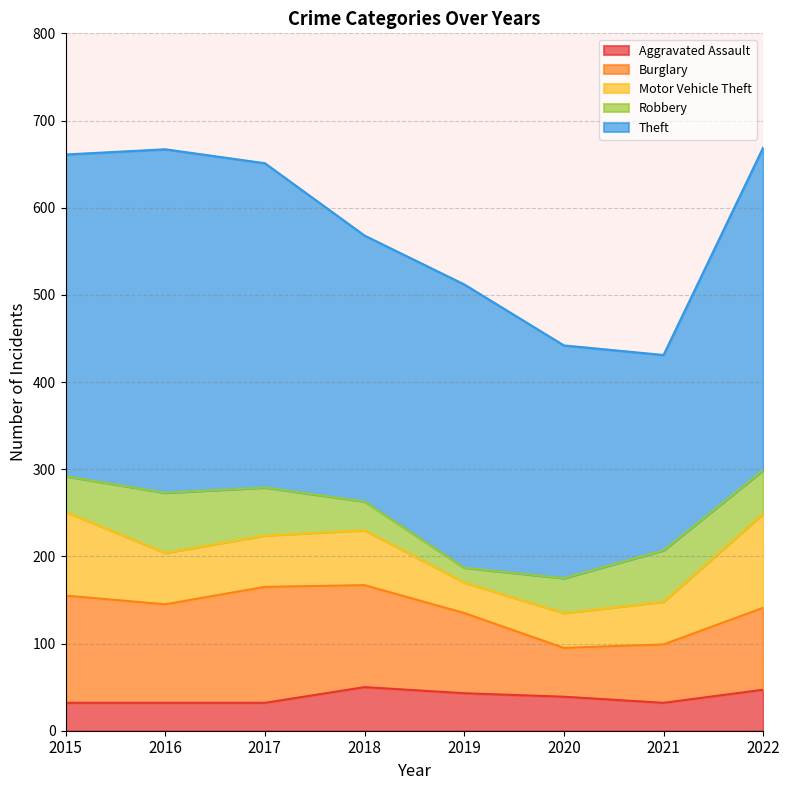

Rank the categories by Motor Vehicle Theft value from lowest to highest.

2019, 2020, 2021, 2016, 2017, 2018, 2015, 2022